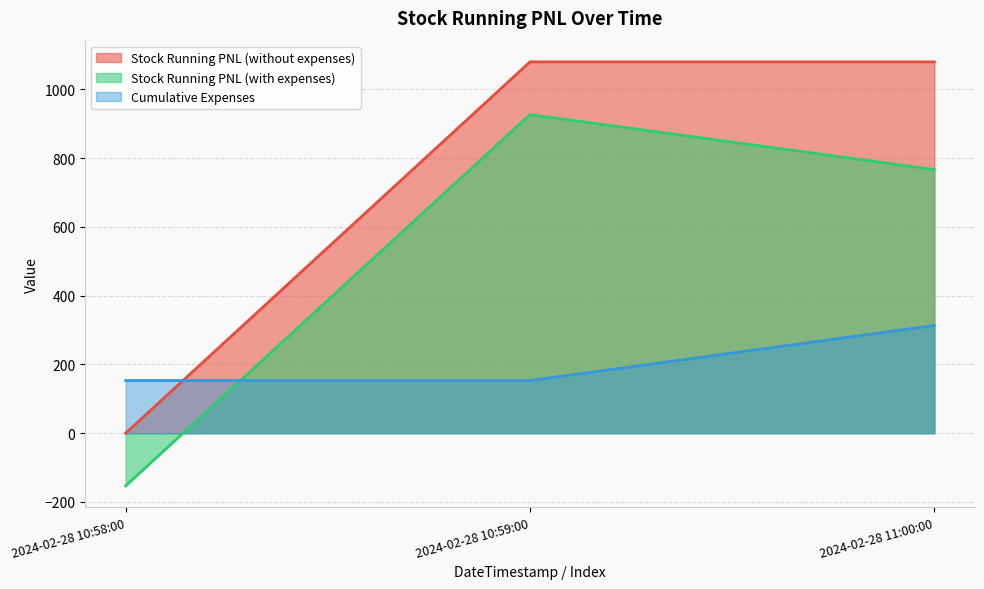

Reading right to left, extract all data points from this chart.

Stock Running PNL (without expenses): 2024-02-28 11:00:00=1080.0	2024-02-28 10:59:00=1080.0	2024-02-28 10:58:00=0.0
Stock Running PNL (with expenses): 2024-02-28 11:00:00=766.7	2024-02-28 10:59:00=926.8	2024-02-28 10:58:00=-153.2
Cumulative Expenses: 2024-02-28 11:00:00=313.3	2024-02-28 10:59:00=153.2	2024-02-28 10:58:00=153.2